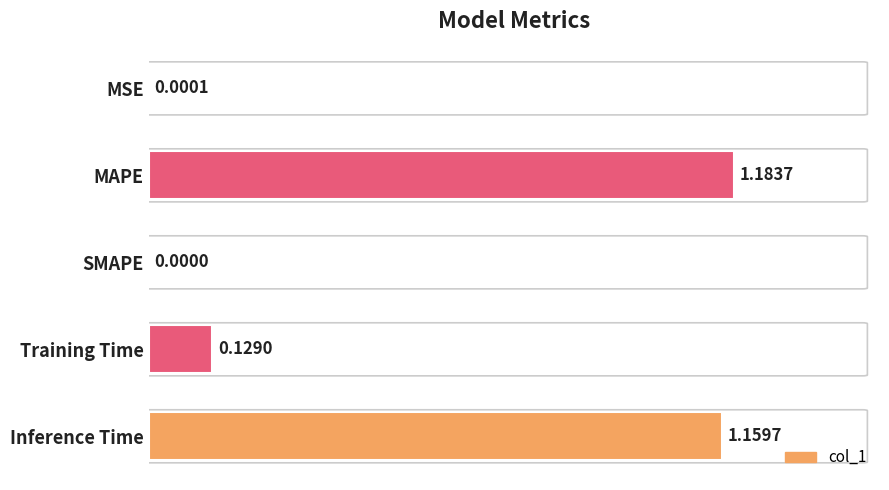

What is the change in value from MAPE to SMAPE?

-1.2